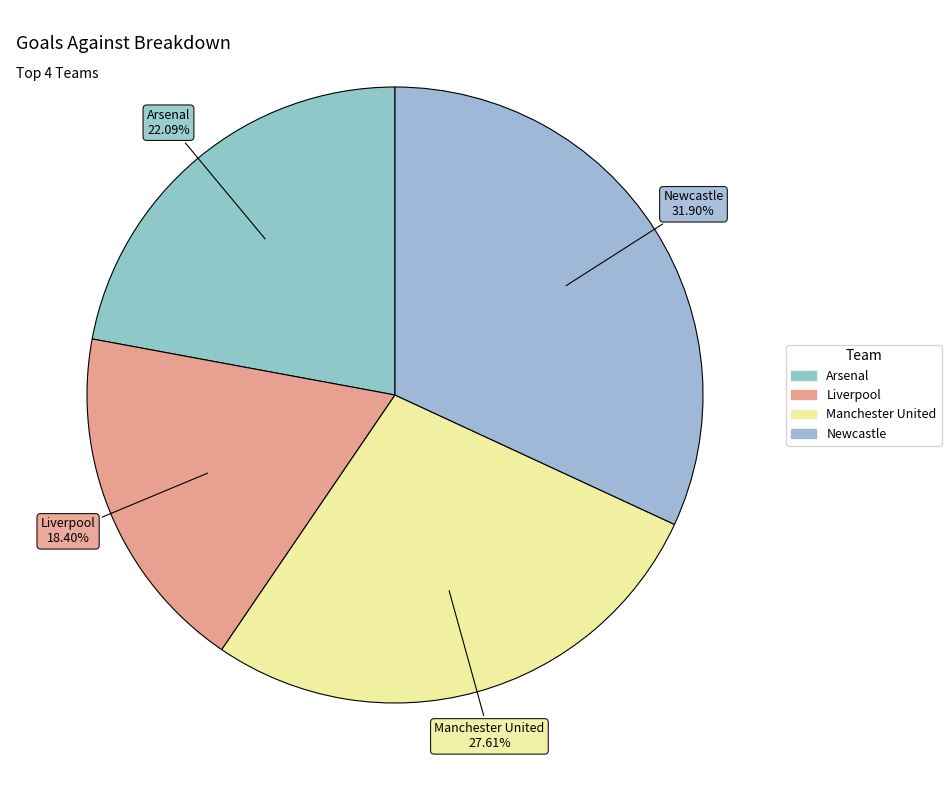

To the nearest percent, what is the average slice percentage?

25%